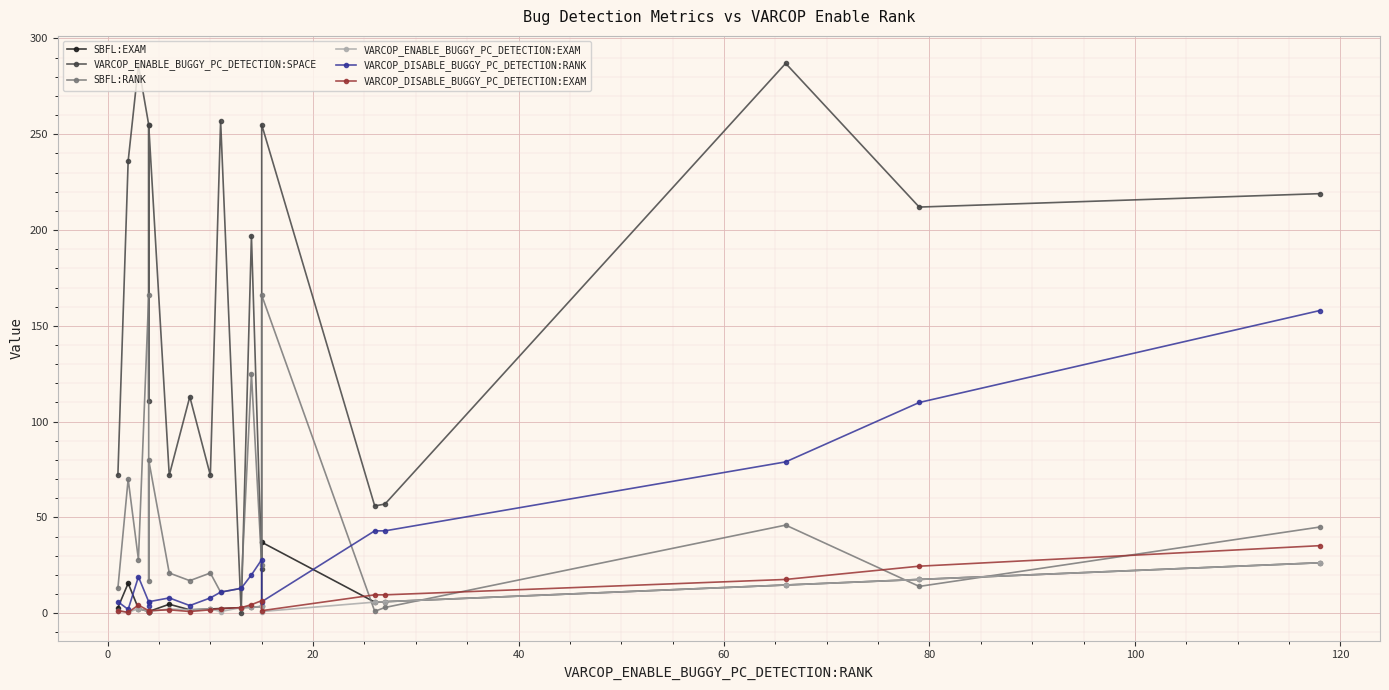

What is the maximum value for VARCOP_ENABLE_BUGGY_PC_DETECTION:EXAM?

26.3